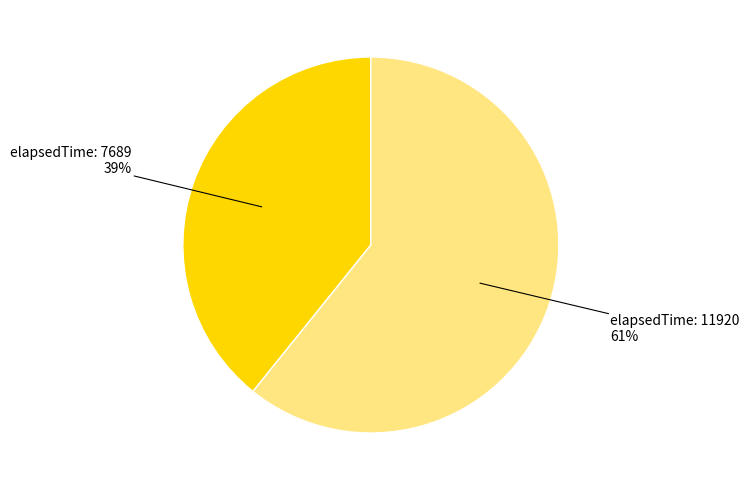

To the nearest percent, what is the difference between the largest and smallest slice percentages?

22%